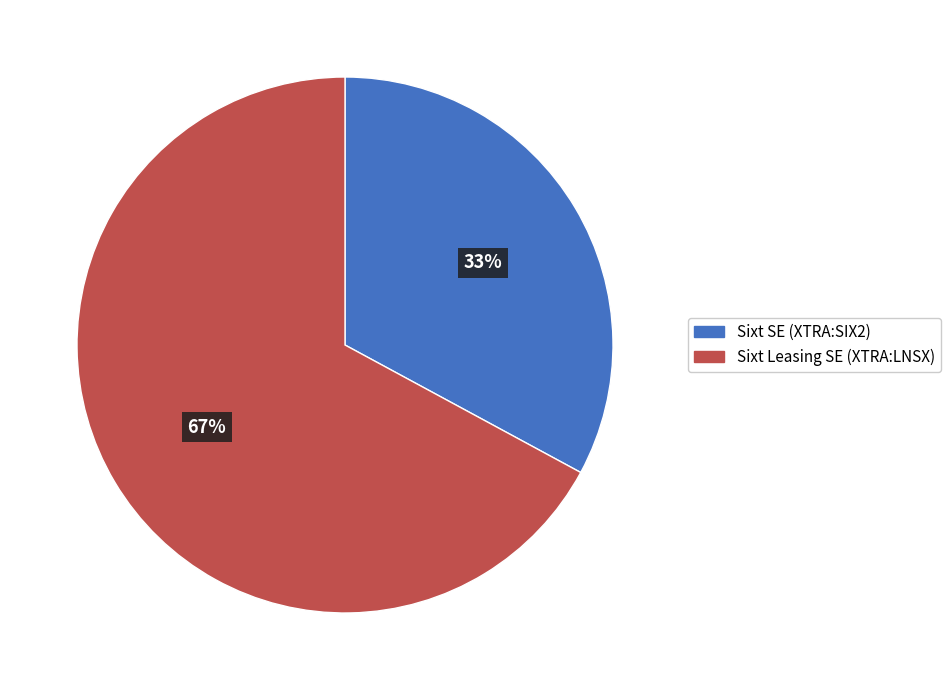

Which has a higher value, Sixt SE (XTRA:SIX2) or Sixt Leasing SE (XTRA:LNSX)?

Sixt Leasing SE (XTRA:LNSX)